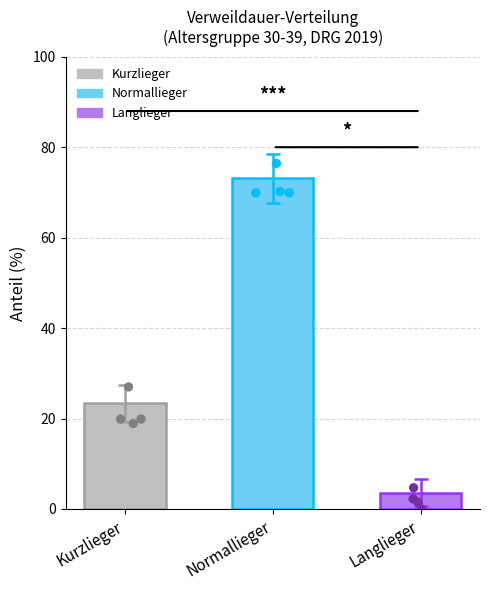

Which series contains the lowest Y value?

Langlieger